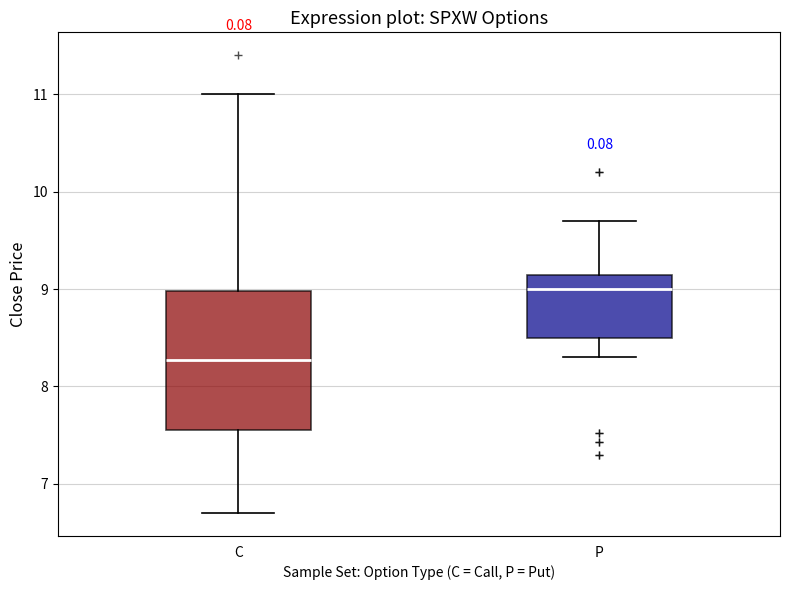

Where does the median line of the box for P sit on the y-axis? The values are not printed on the chart, so give them approximately, as read against the axis.

9.0